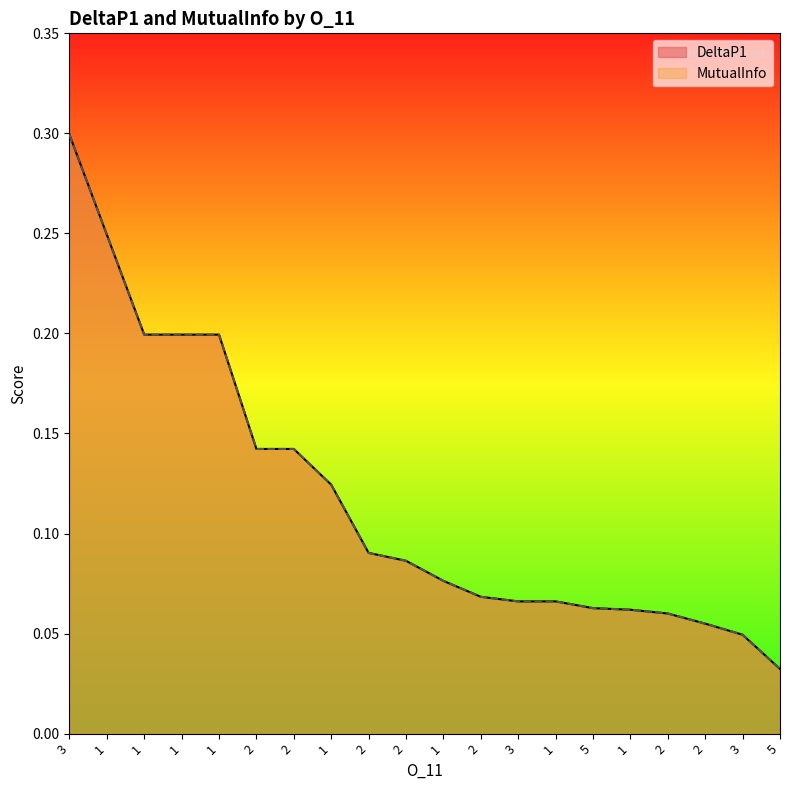

At which label does MutualInfo reach its minimum?

5